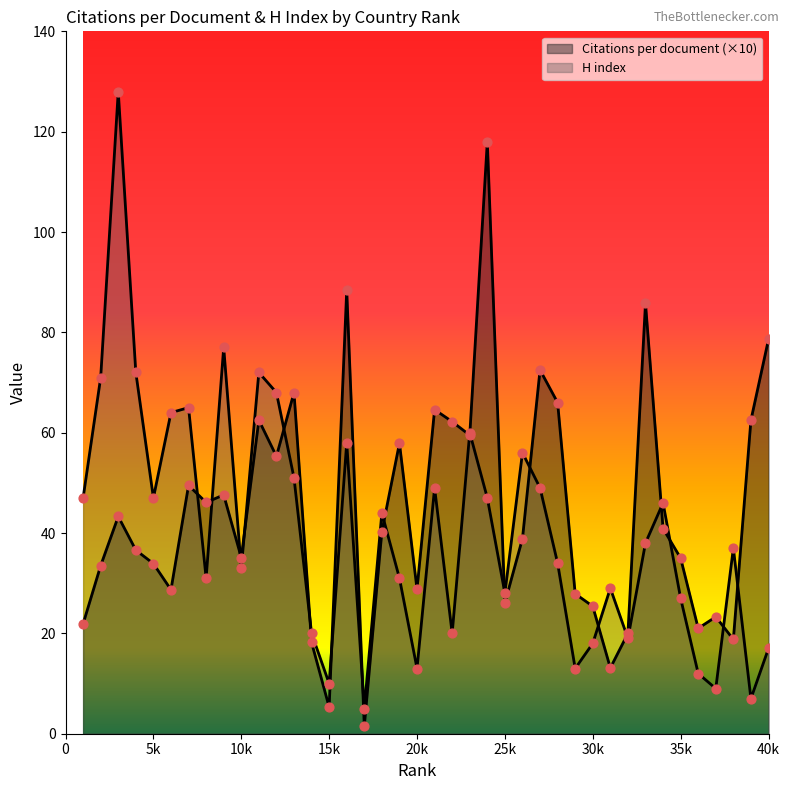

Which series reaches the minimum Y coordinate?

Citations per document